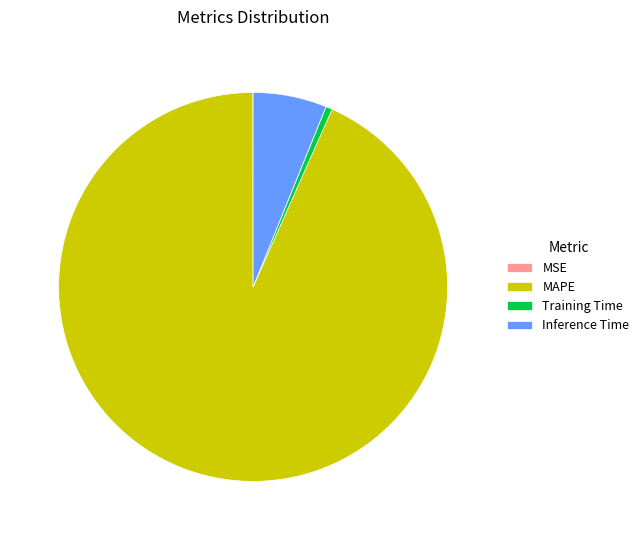

Which slice is the largest?

MAPE